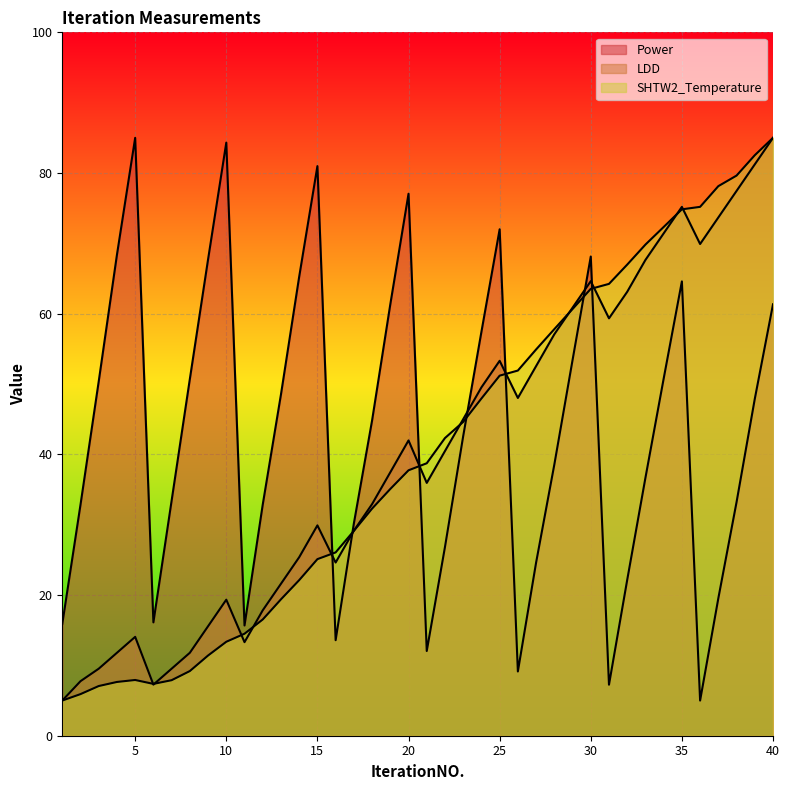

True or false: LDD has more than 1 points higher than both neighbors.

True